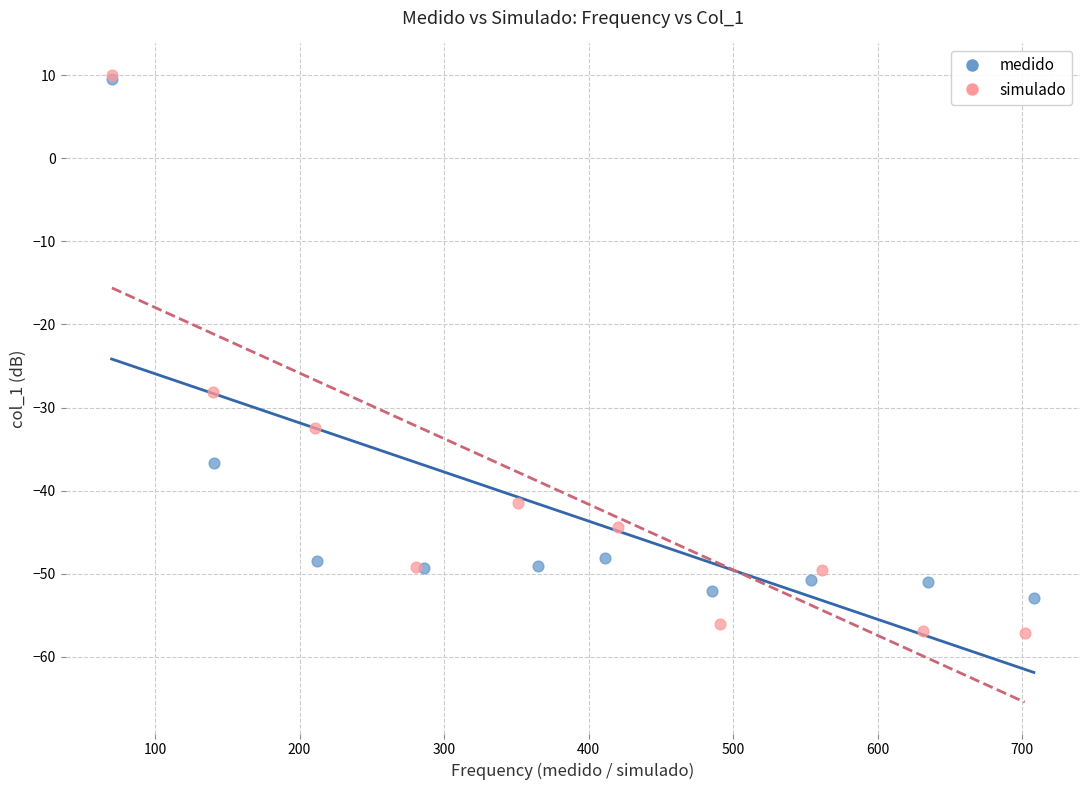

Which series reaches the minimum Y coordinate?

simulado